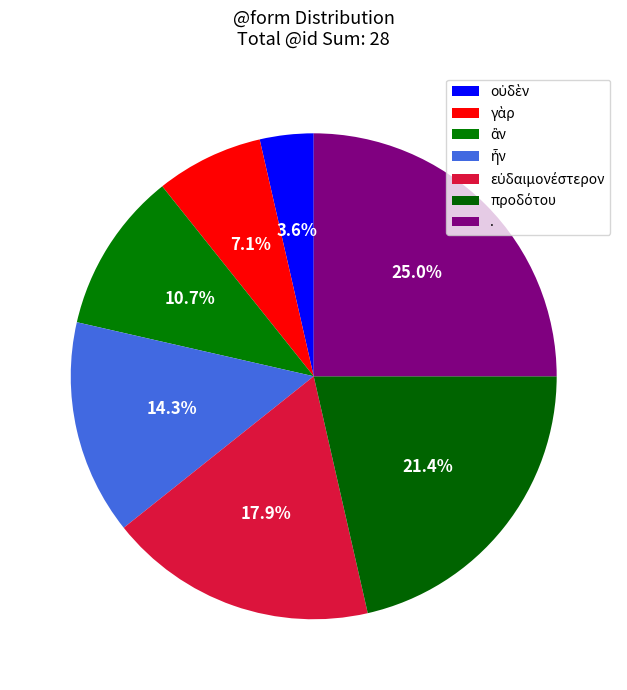

Count the number of slices in the pie.

7